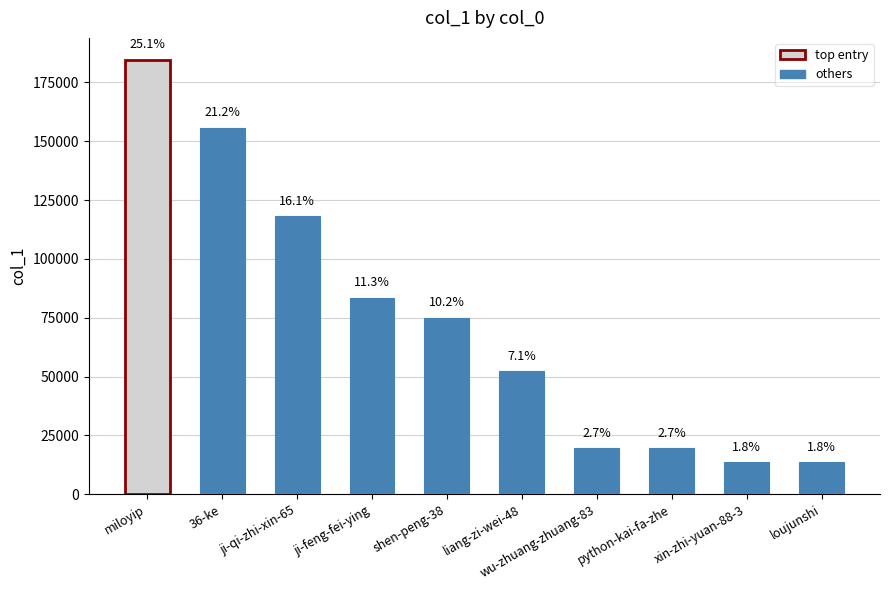

What is the average value?

73519